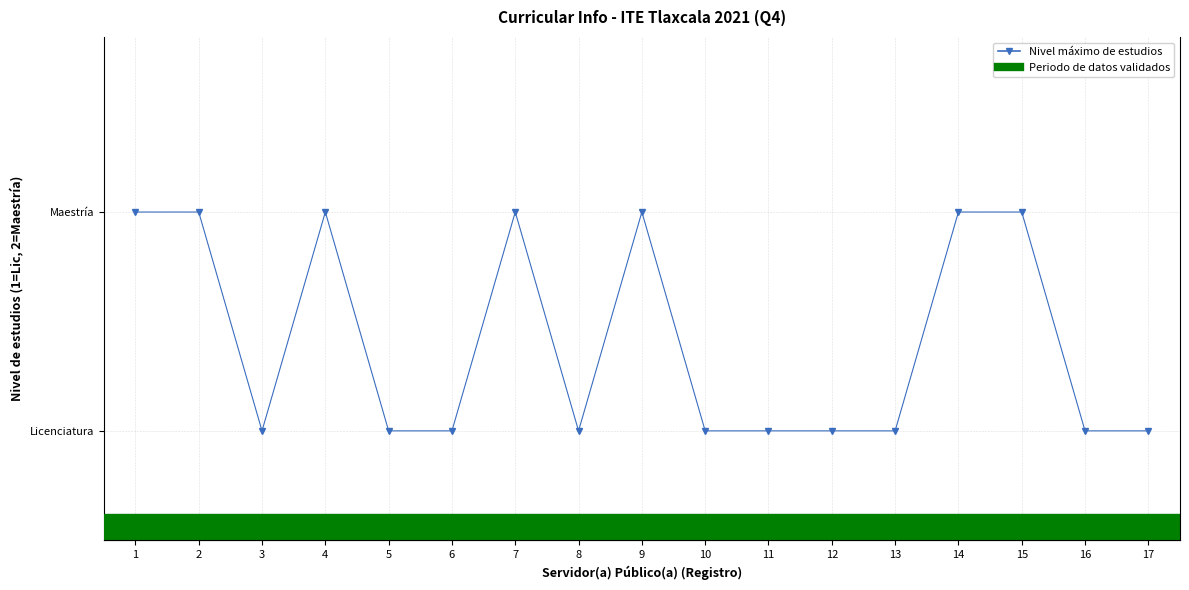

What is the value of the 3rd point from the left?

1